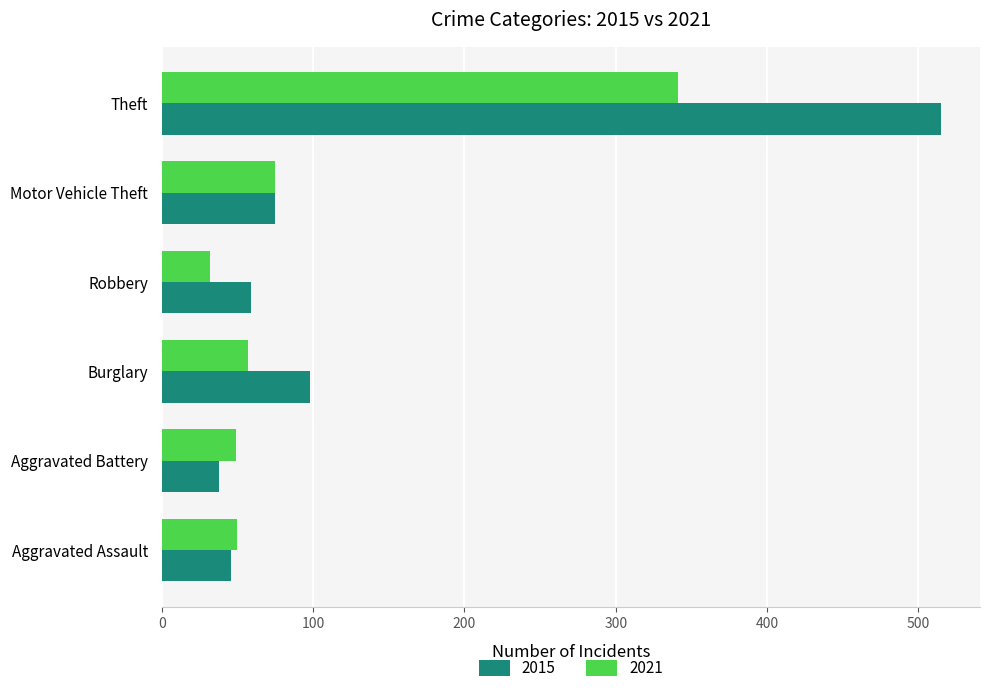

List the series in order of their peak value, lowest first.

2021, 2015